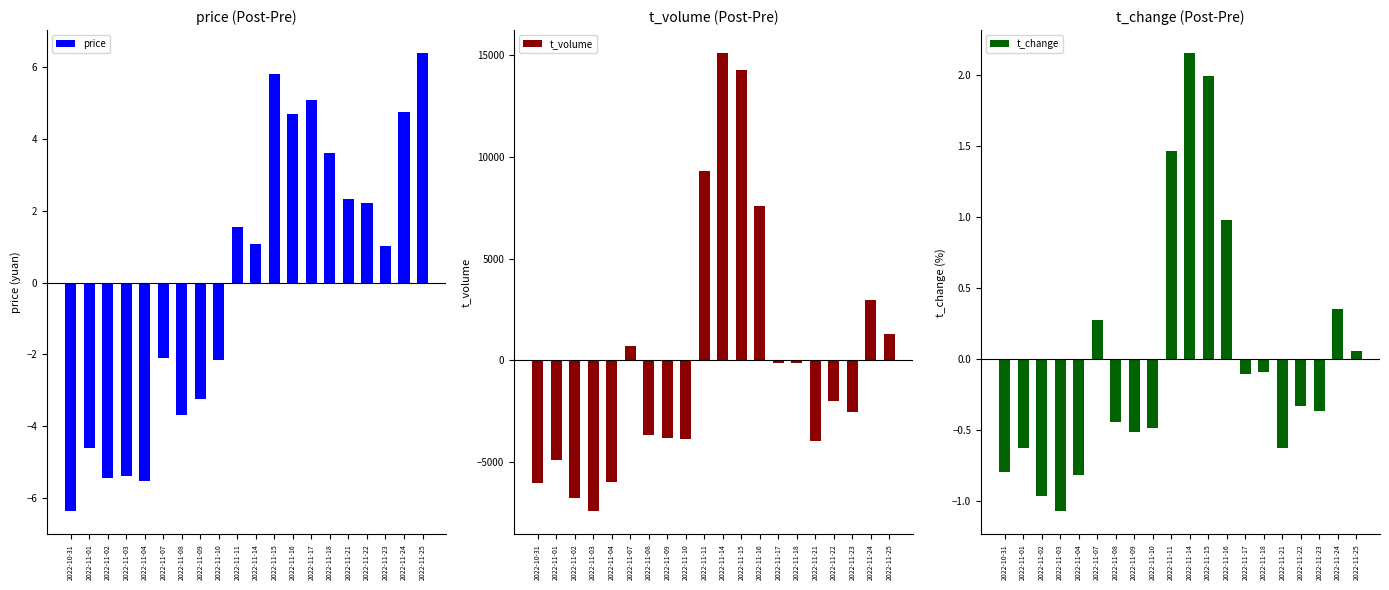

What is the maximum value shown in the chart?

15119.0